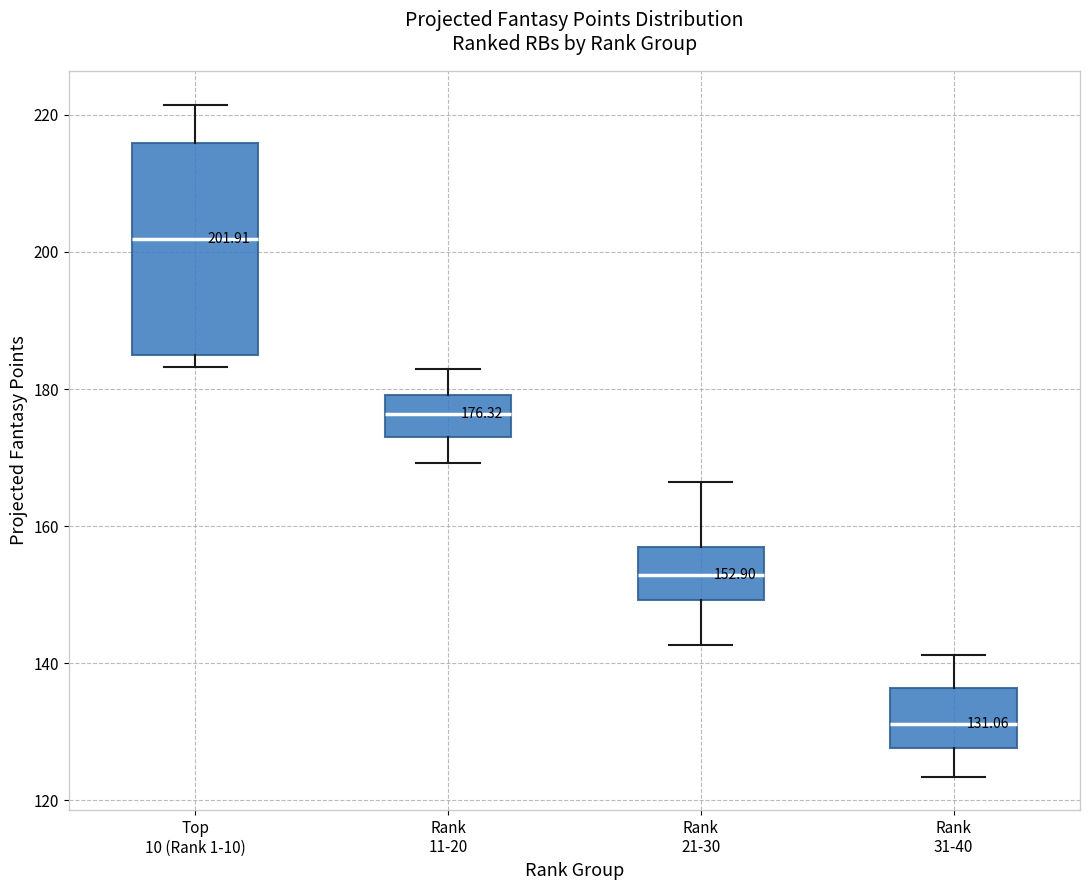

Which box is the tallest, from its lower edge to its upper edge?

Top 10 (Rank 1-10)